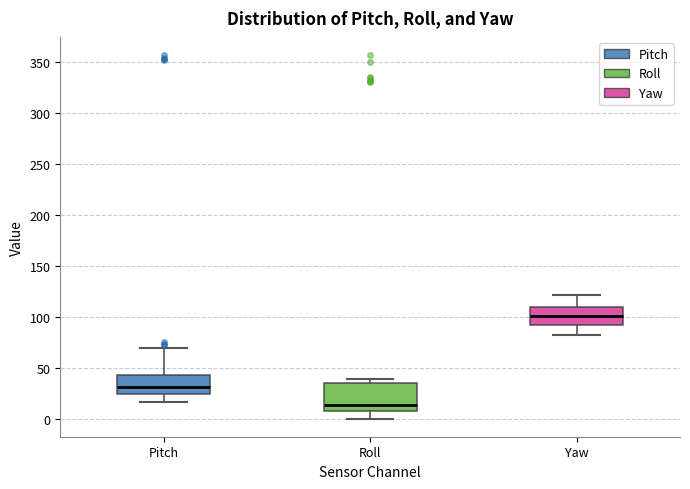

Comparing the boxes themselves (not the whiskers), which one is the tallest?

Roll